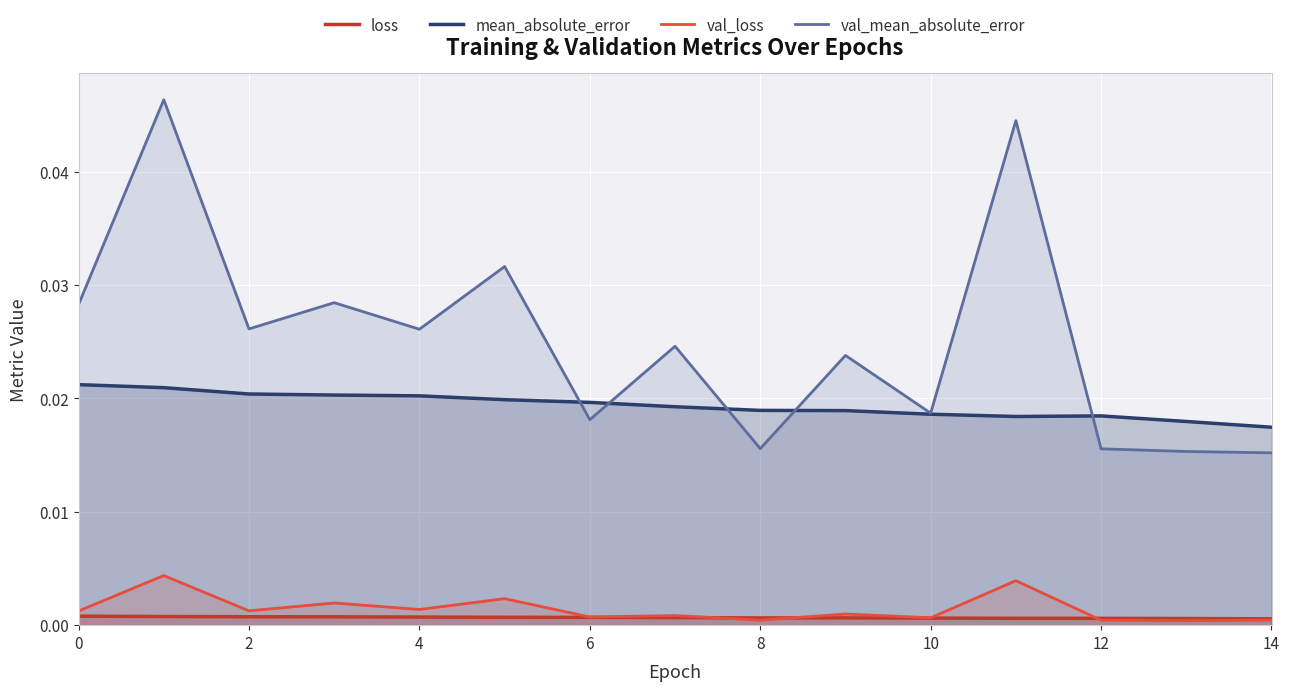

List the series in order of their peak value, highest first.

val_mean_absolute_error, mean_absolute_error, val_loss, loss